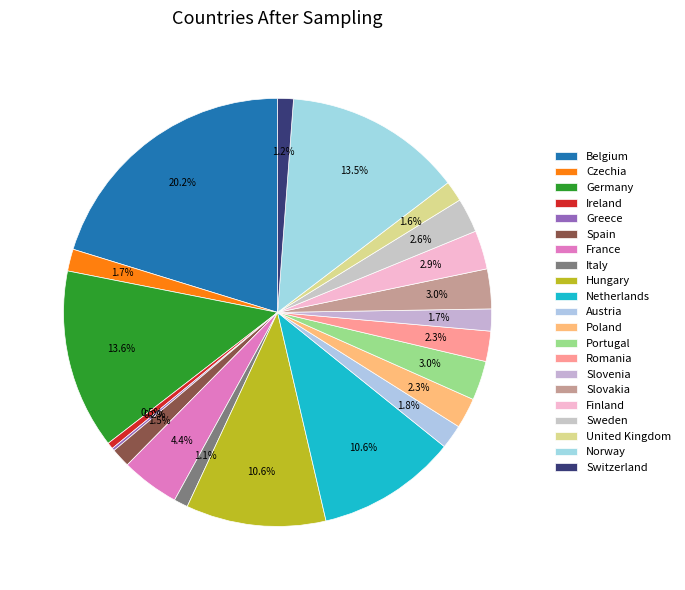

Rank the categories by value from highest to lowest.

Belgium, Germany, Norway, Netherlands, Hungary, France, Slovakia, Portugal, Finland, Sweden, Poland, Romania, Austria, Slovenia, Czechia, United Kingdom, Spain, Switzerland, Italy, Ireland, Greece